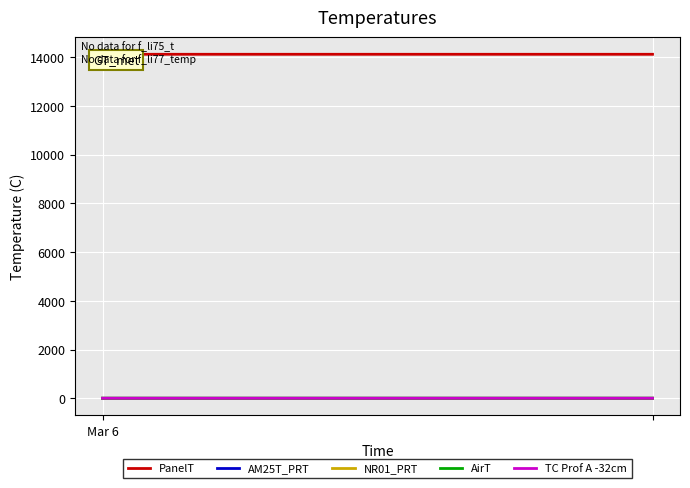

Which series changed the most between 13 and 14?

PanelT